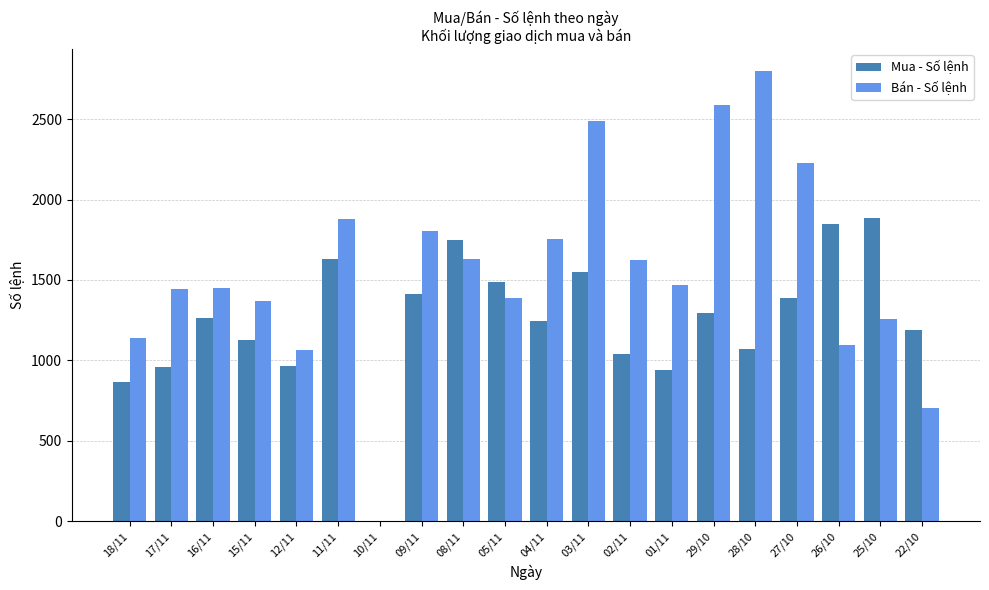

How many positive values does the Mua - Số lệnh series have?

19